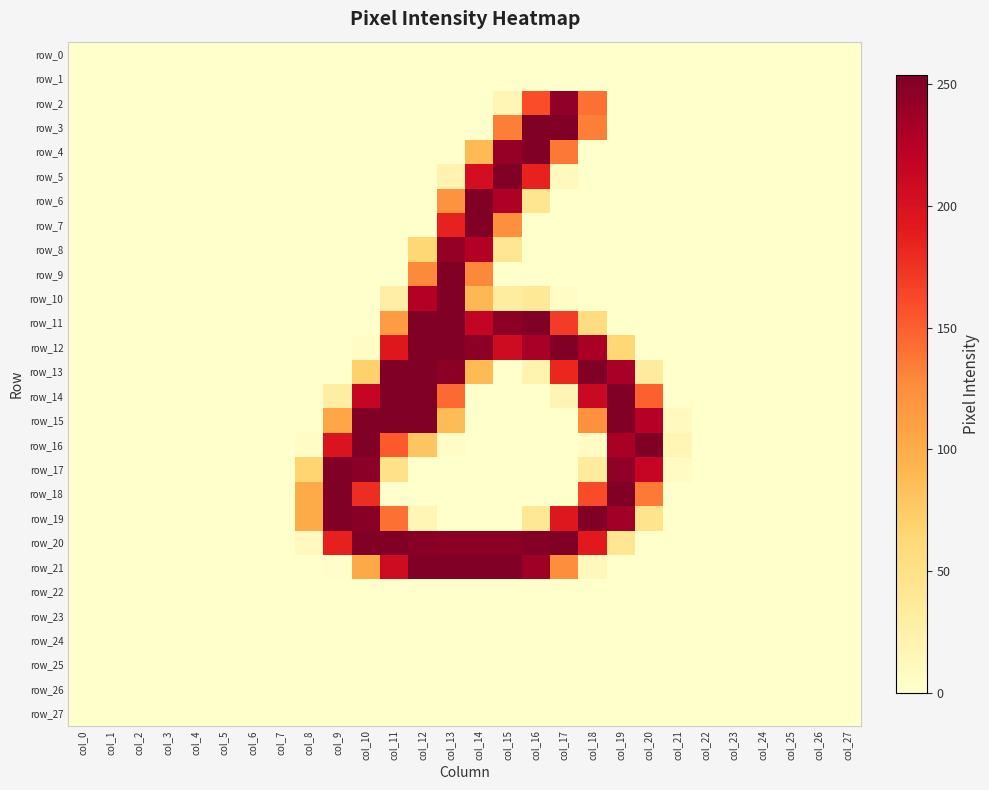

Which label corresponds to the smallest value in the chart?

col_0